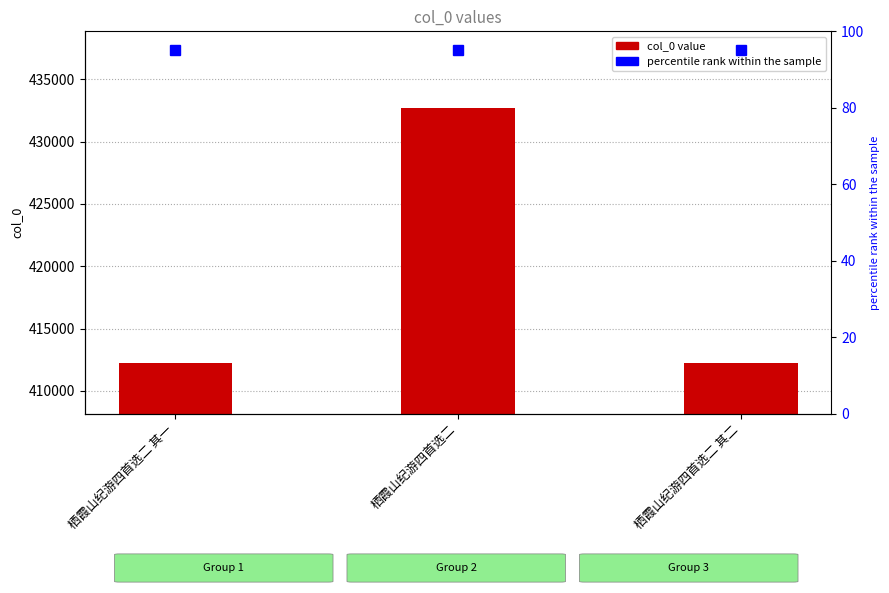

The value at 栖霞山纪游四首选二 is 432714. True or false?

True